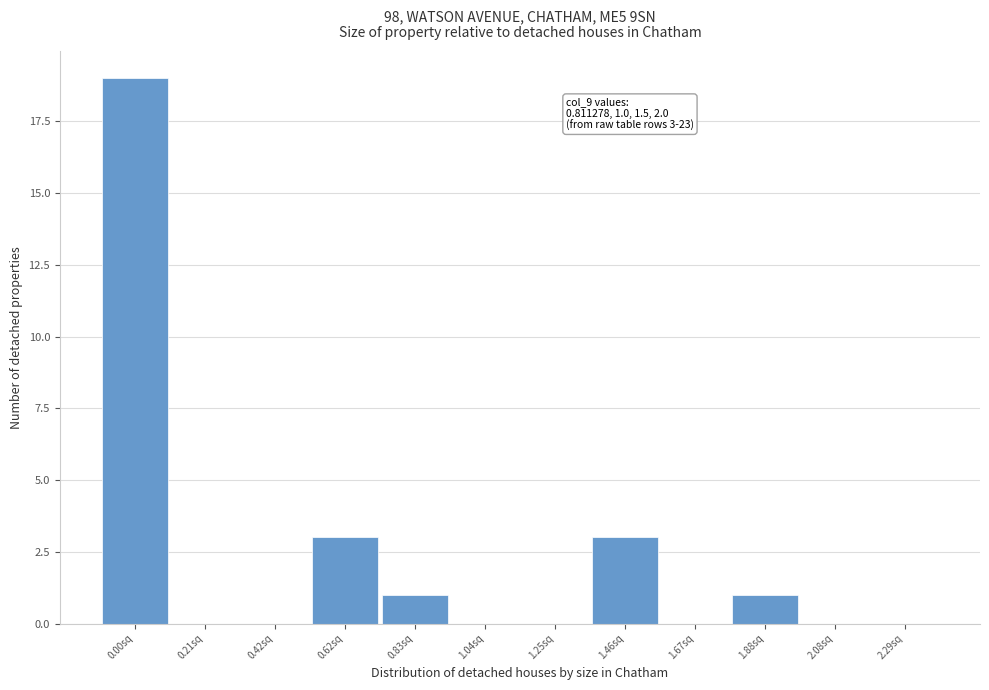

Reading right to left, extract all data points from this chart.

2.29sq=0	2.08sq=0	1.88sq=1	1.67sq=0	1.46sq=3	1.25sq=0	1.04sq=0	0.83sq=1	0.62sq=3	0.42sq=0	0.21sq=0	0.00sq=19